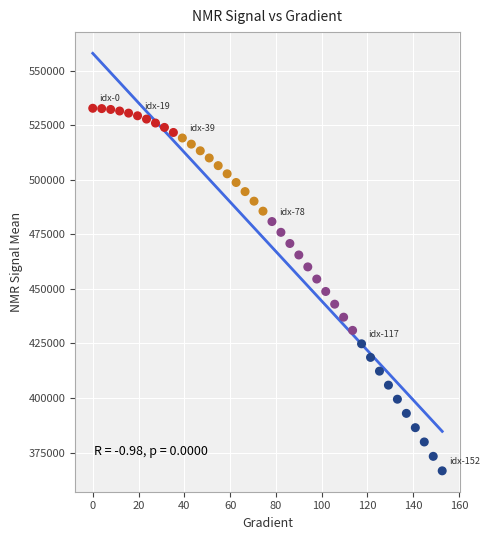

What is the range of X values (max minus min)?

152.6